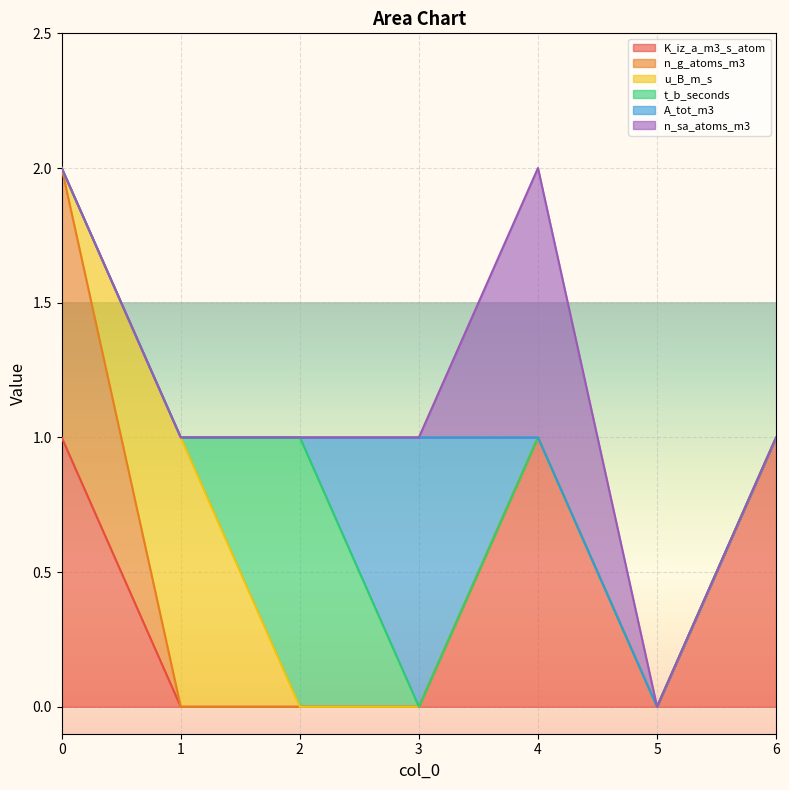

True or false: u_B_m_s and A_tot_m3 intersect in this chart.

False